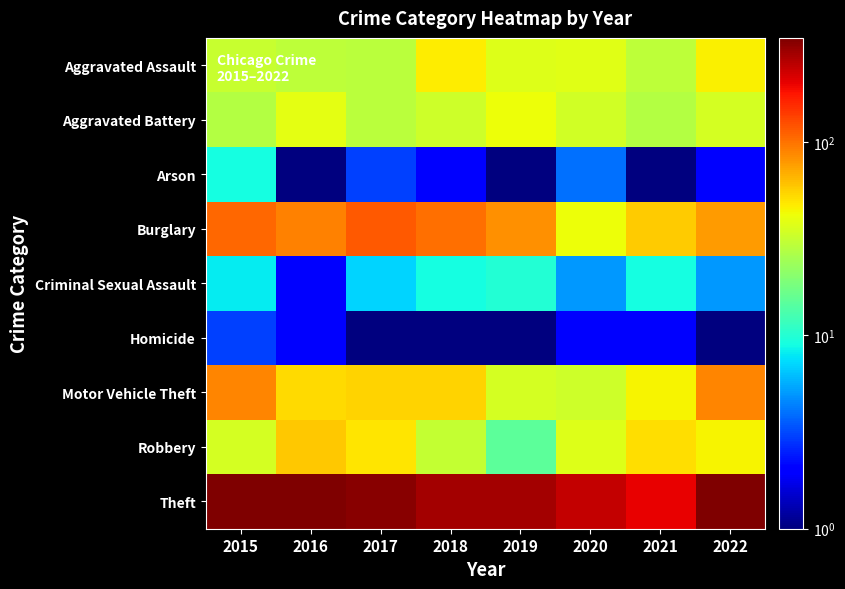

What is the difference between the highest and lowest values at 2022?

343.0